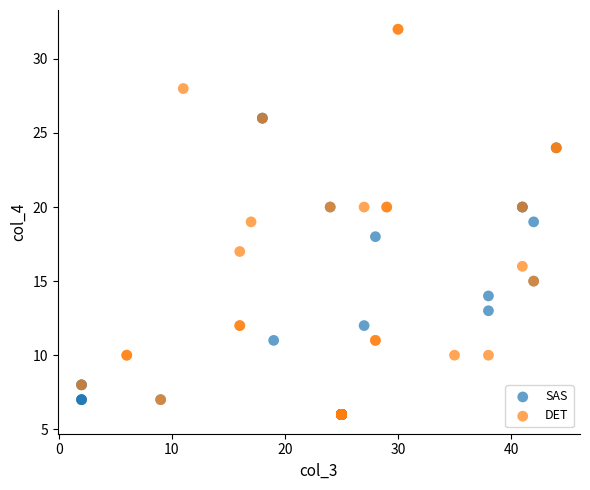

Which series has the widest spread of Y values?

DET